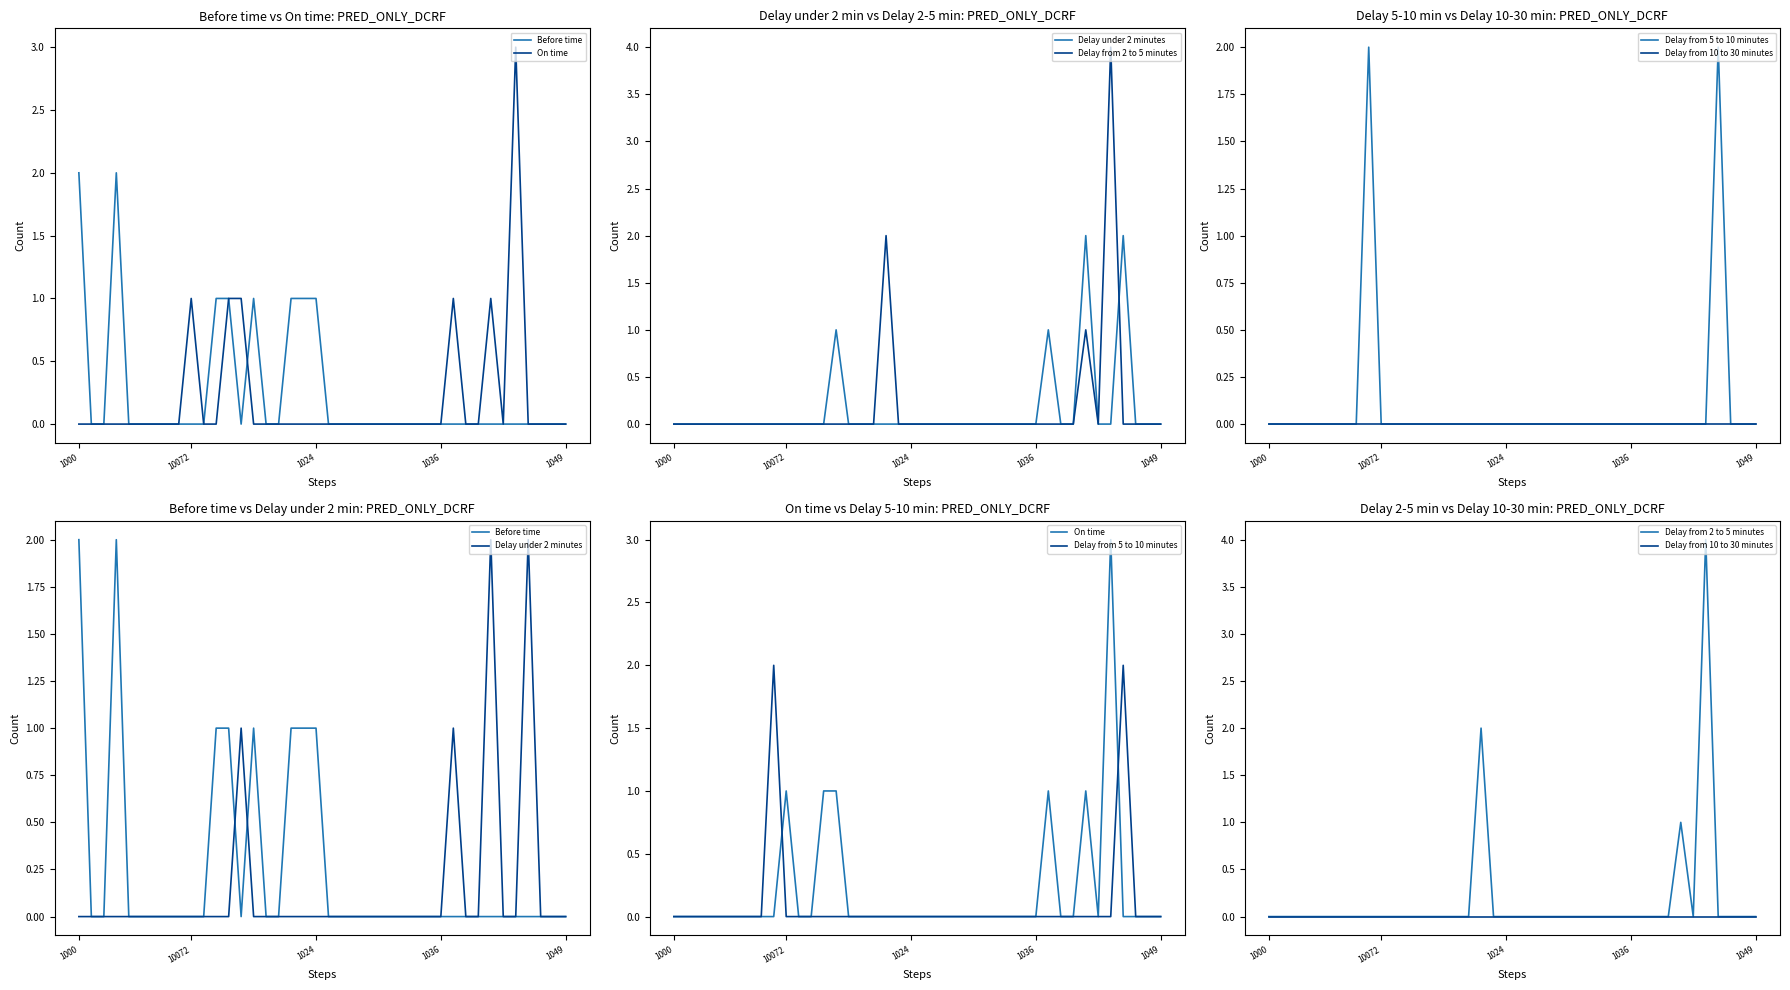

What is the label of the 36th point from the left?

35